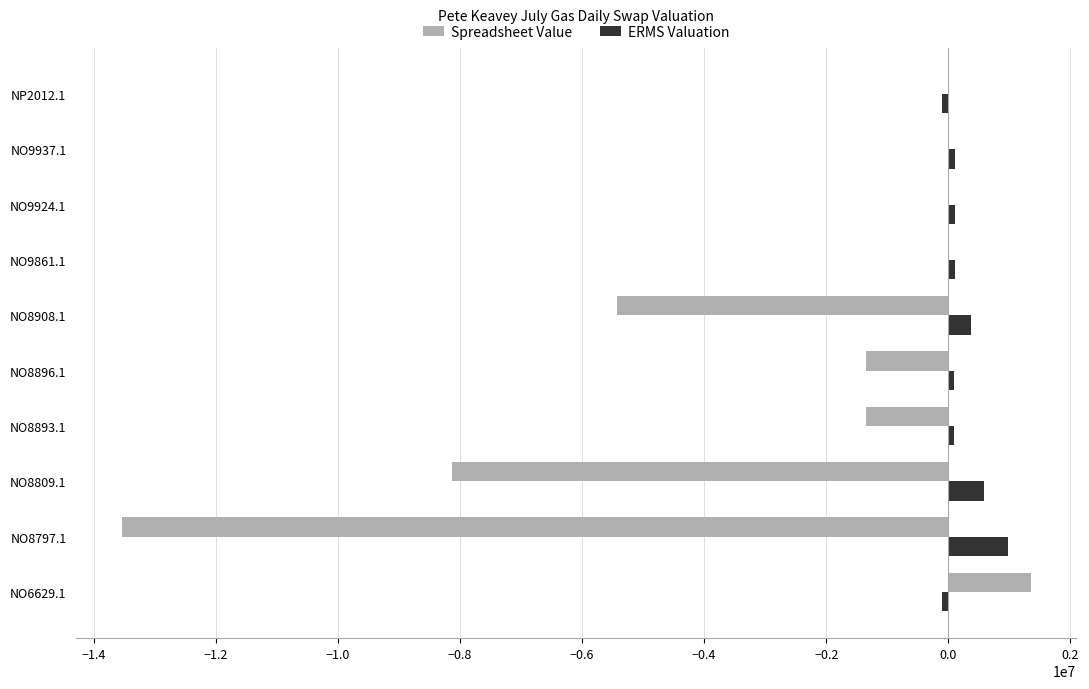

What is the sum of all ERMS Valuation values?

2257550.0